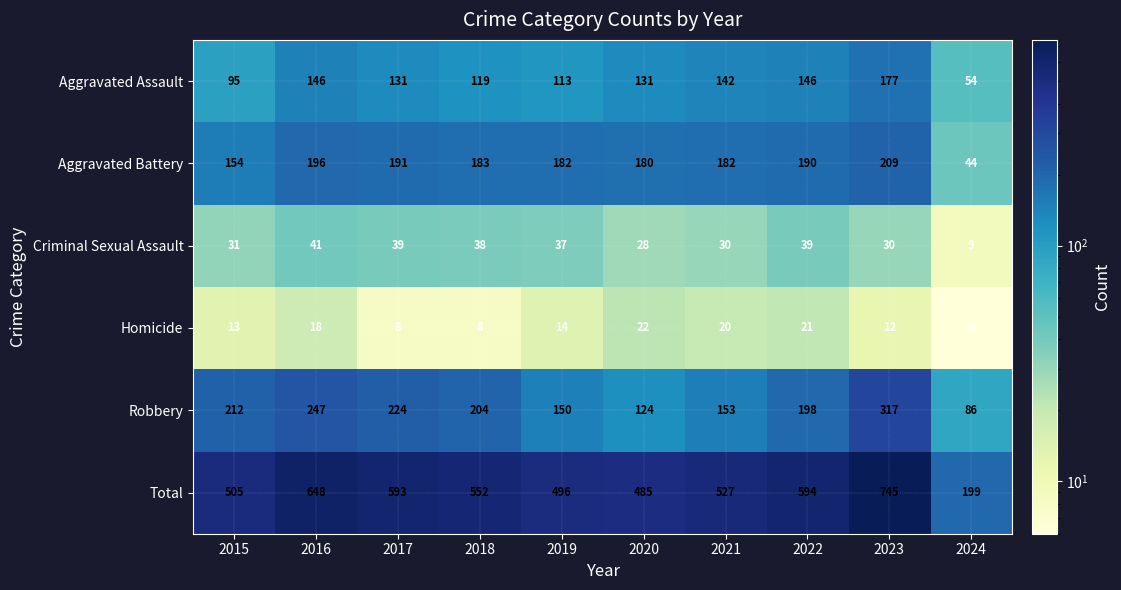

True or false: Homicide has a value of 14 at 2018.

False